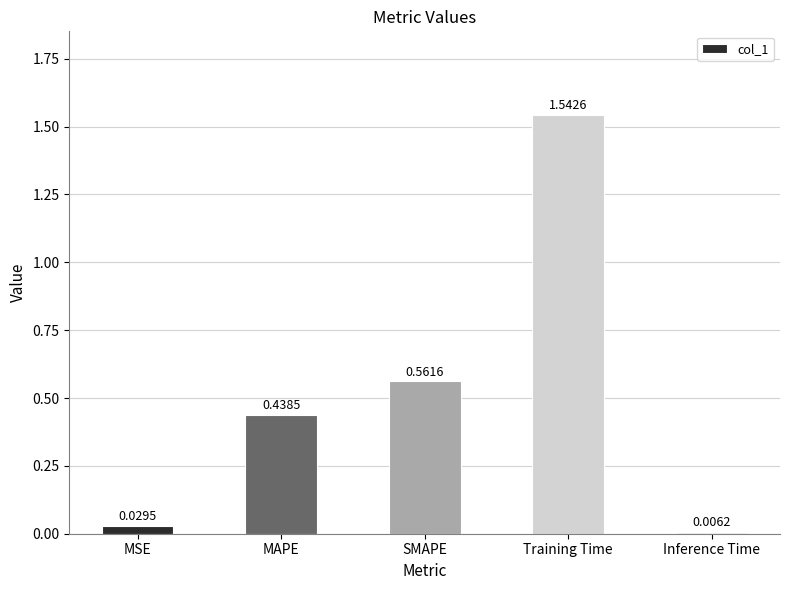

Rank the categories by value from highest to lowest.

Training Time, SMAPE, MAPE, MSE, Inference Time